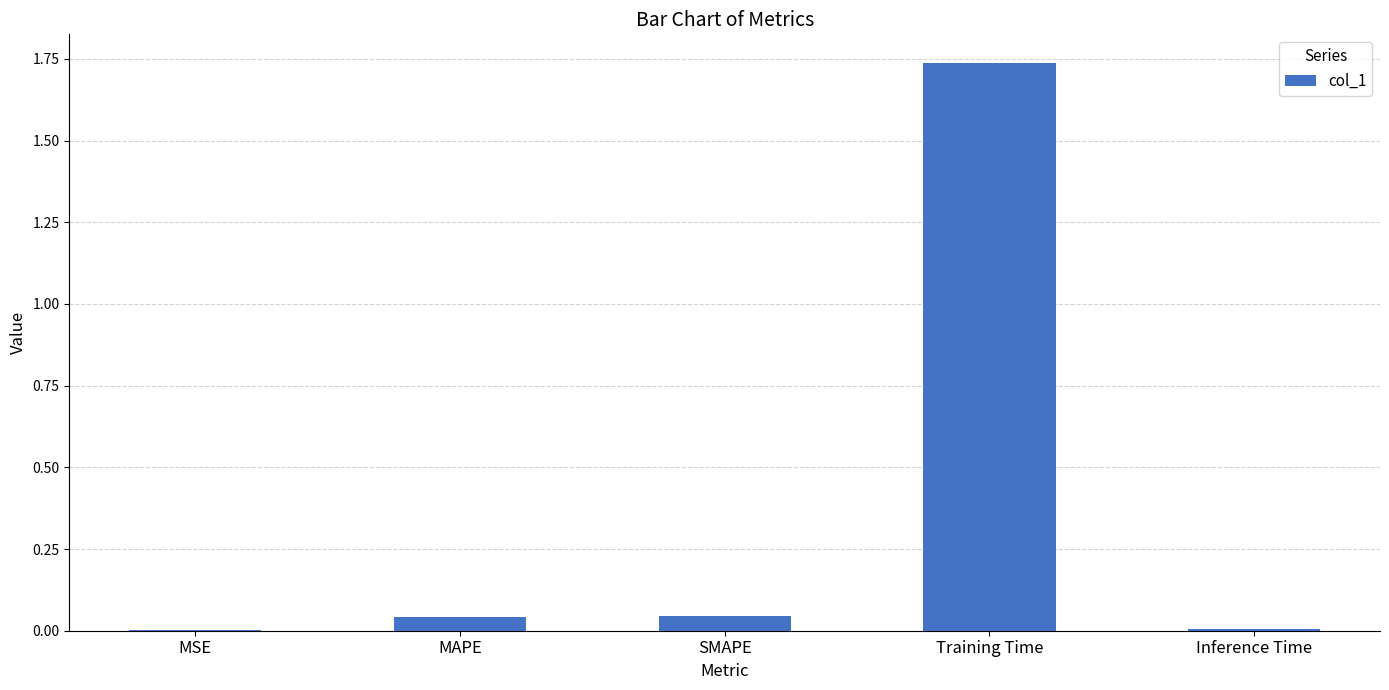

Which has a higher value, Inference Time or Training Time?

Training Time